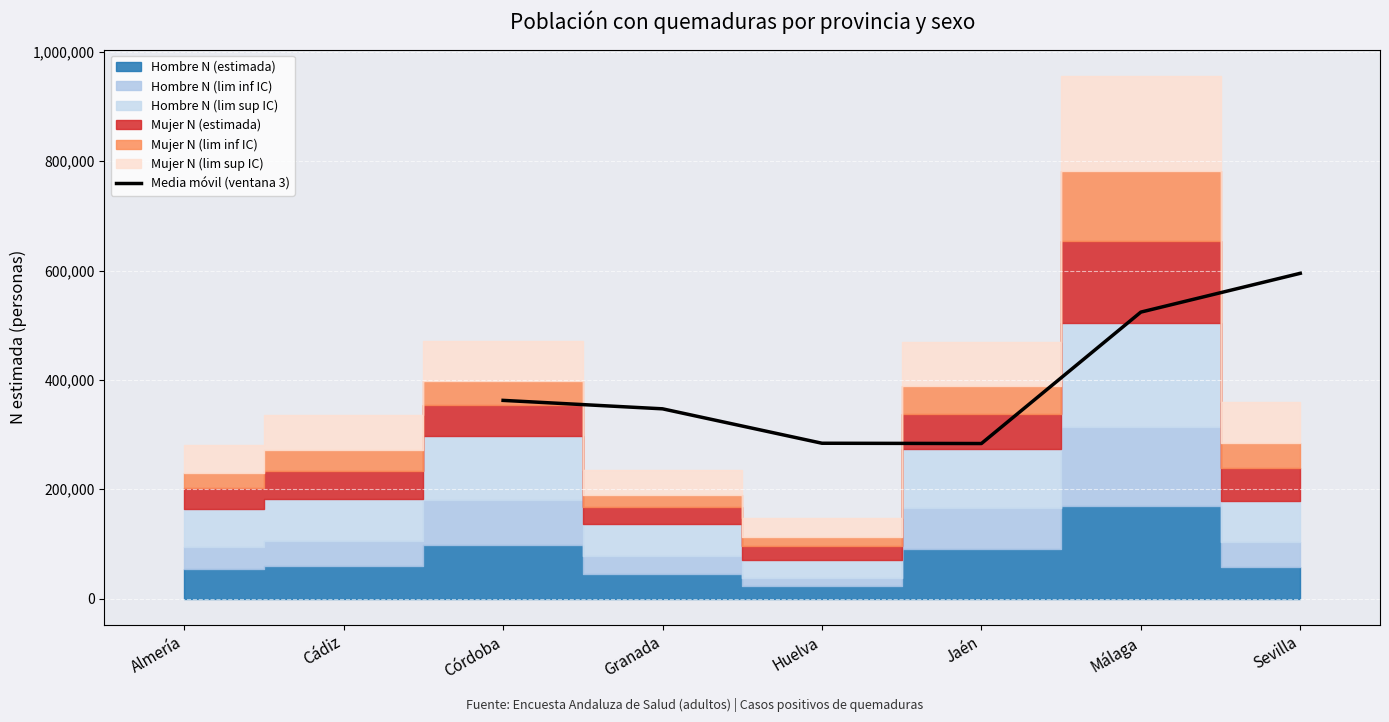

What is the value of the 1st point from the left?

362563.7